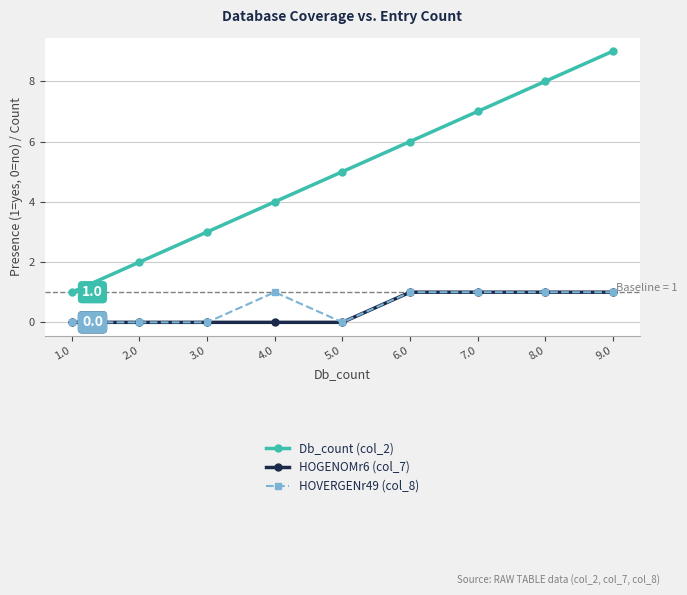

Reading left to right, list all the values displayed in this chart.

Db_count (col_2): 1.0=1	2.0=2	3.0=3	4.0=4	5.0=5	6.0=6	7.0=7	8.0=8	9.0=9
HOGENOMr6 (col_7): 1.0=0	2.0=0	3.0=0	4.0=0	5.0=0	6.0=1	7.0=1	8.0=1	9.0=1
HOVERGENr49 (col_8): 1.0=0	2.0=0	3.0=0	4.0=1	5.0=0	6.0=1	7.0=1	8.0=1	9.0=1